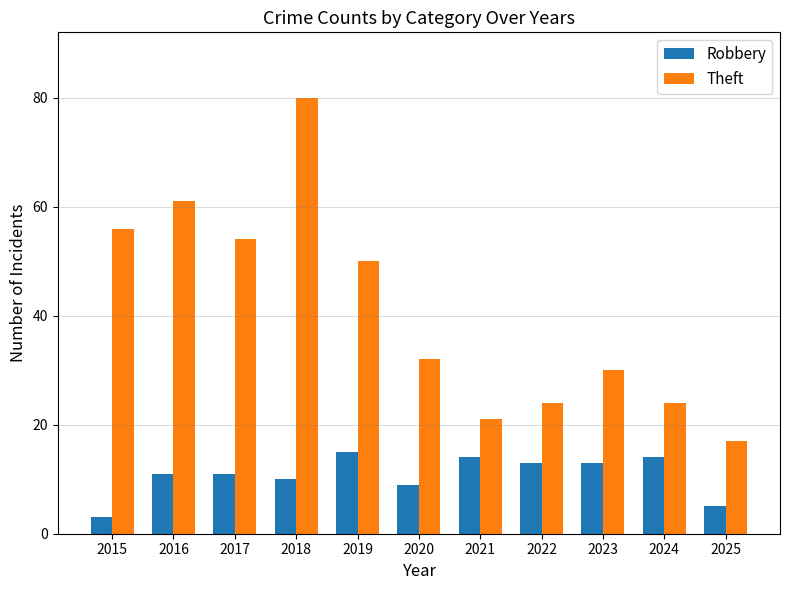

What is the total value across all series at 2018?

90